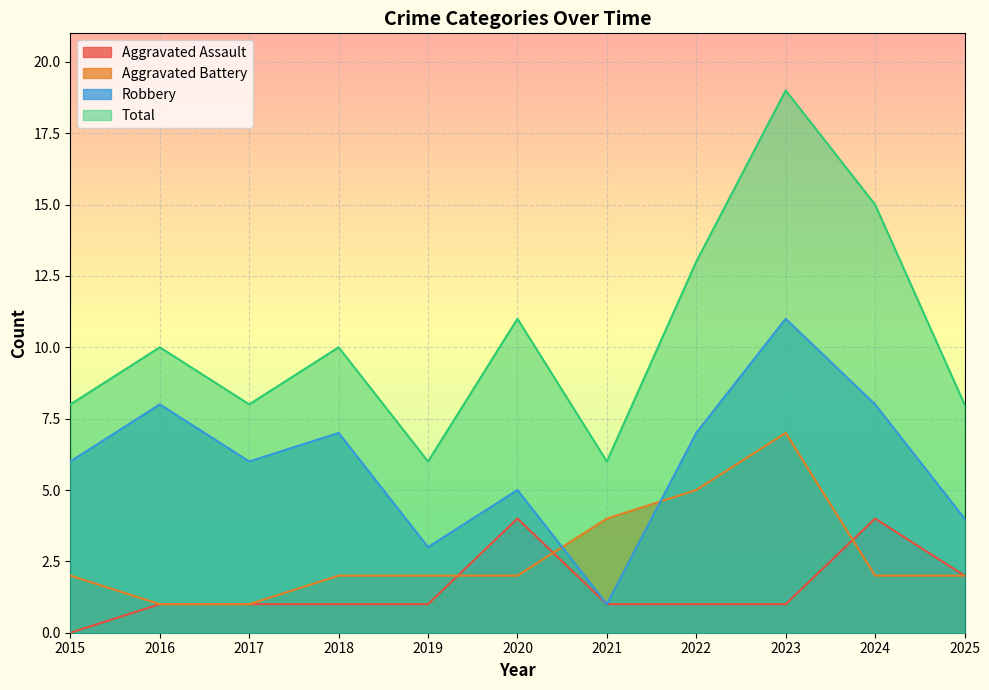

Rank the series at 2025 from lowest to highest value.

Aggravated Assault, Aggravated Battery, Robbery, Total